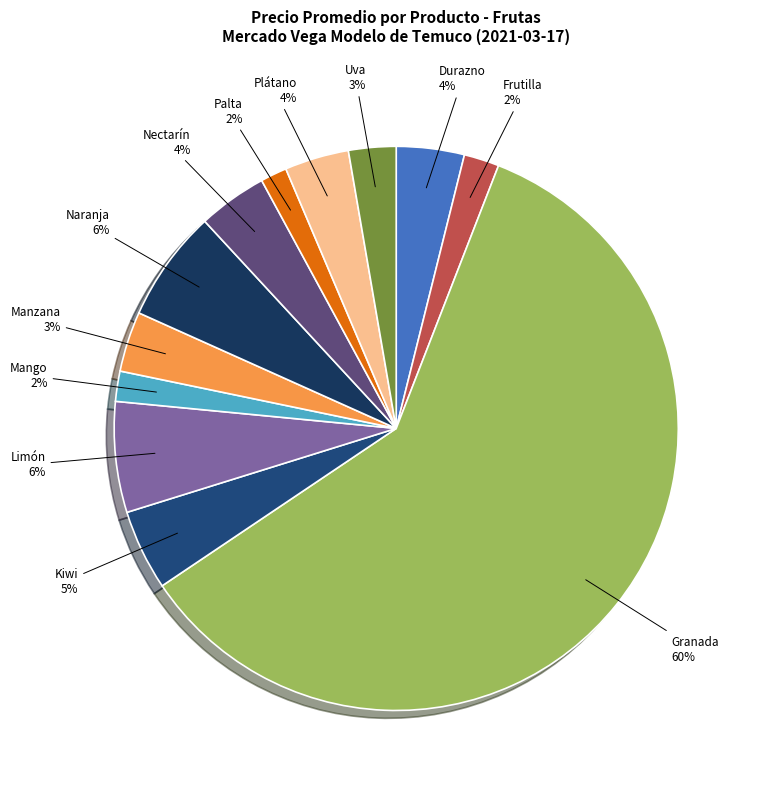

True or false: Mango accounts for 2% of the total.

True